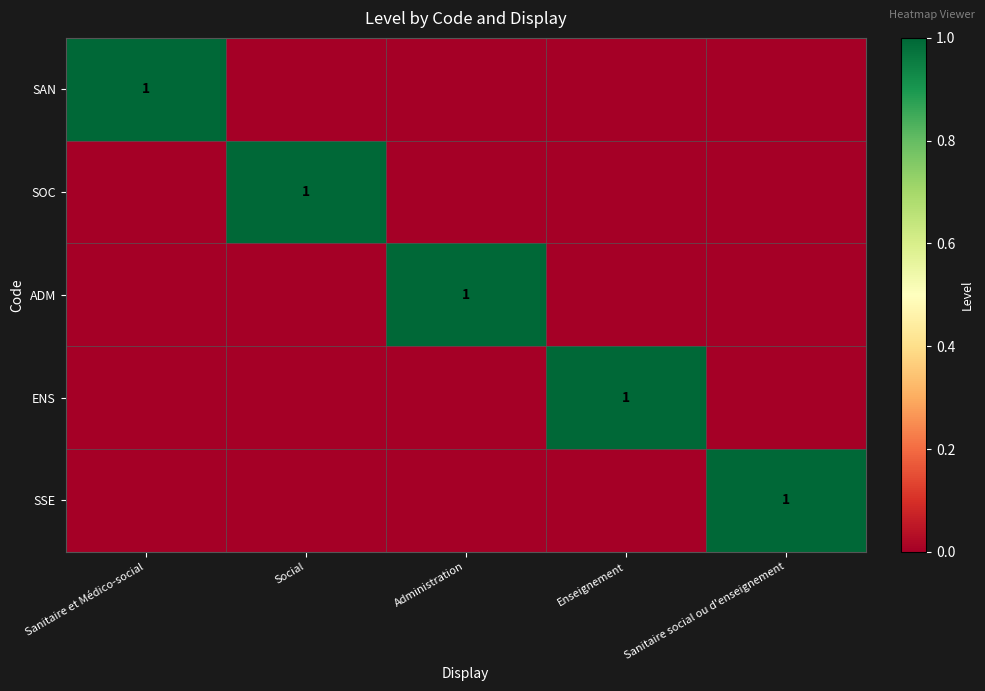

Between Sanitaire et Médico-social and Enseignement, which is larger?

Sanitaire et Médico-social